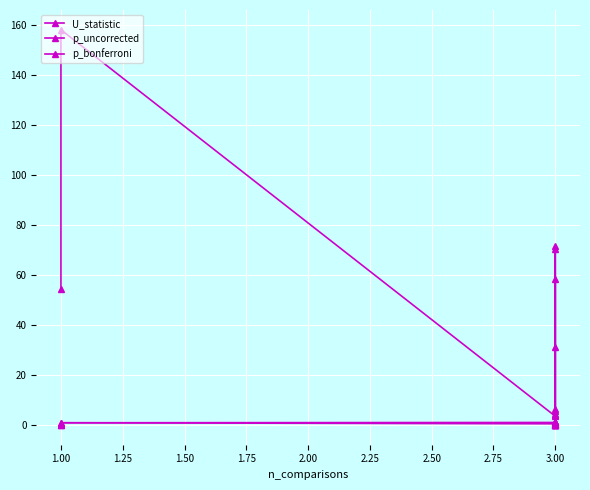

Between 1.50 and 3.25, which is larger?

3.25